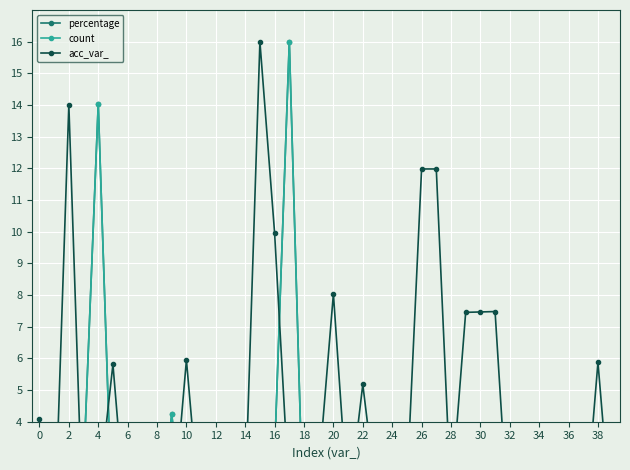

What is the difference between the second highest and minimum values in the percentage series?

14.0